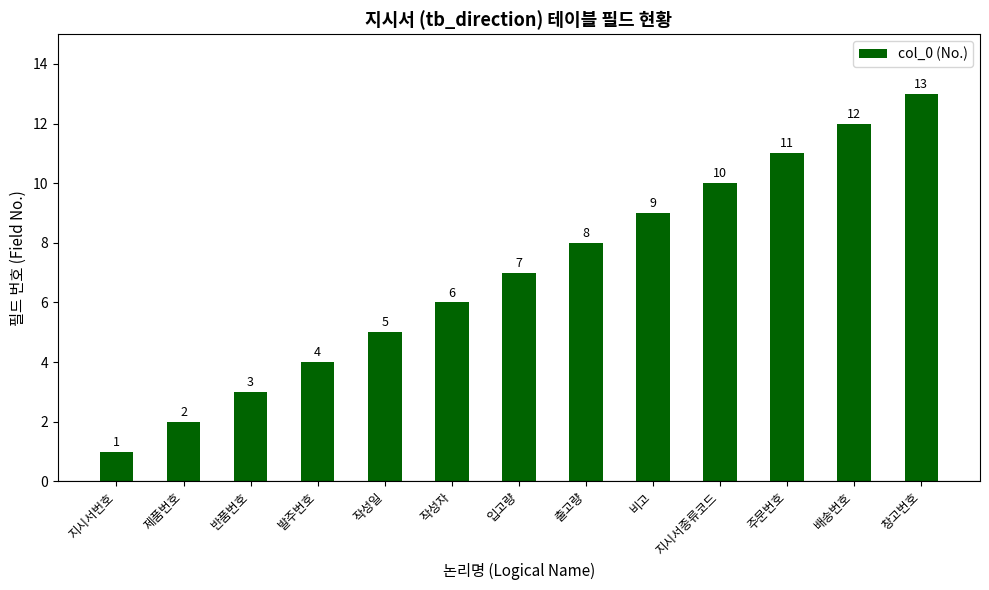

How many values are below 7?

6